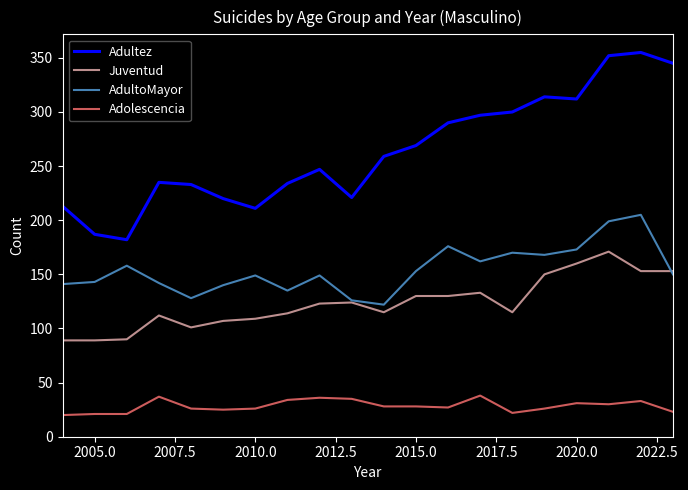

True or false: Adultez and Juventud cross at least once.

False